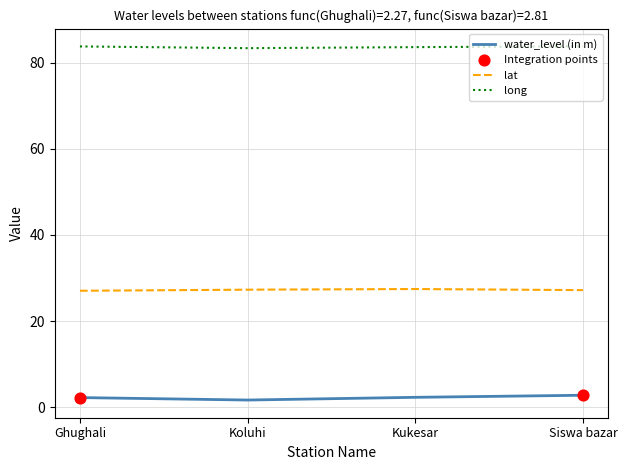

At how many categories does at least one series exceed 39?

4